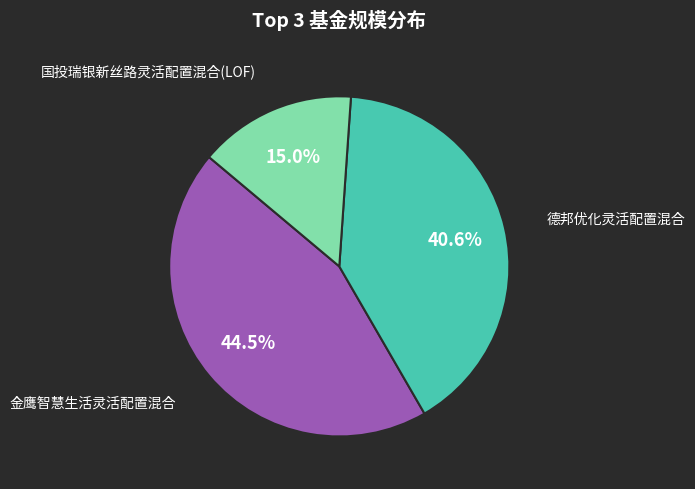

Does any single category account for the majority?

No